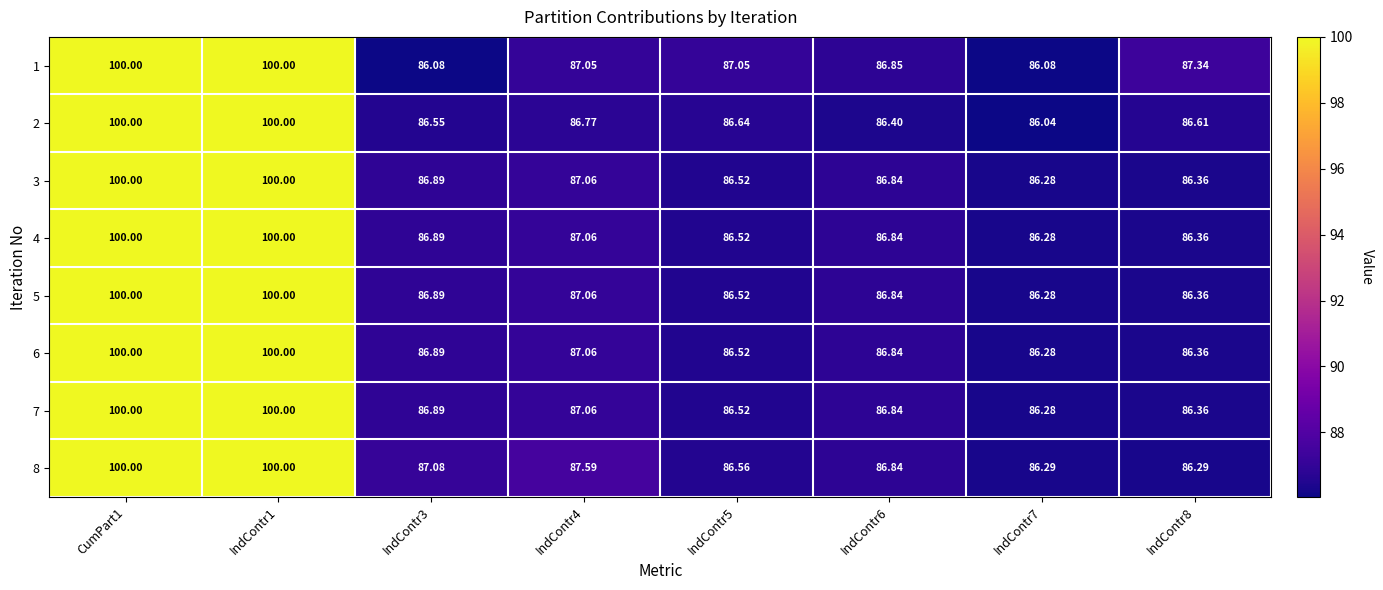

Between IndContr3 and IndContr8, which series saw the biggest shift?

1